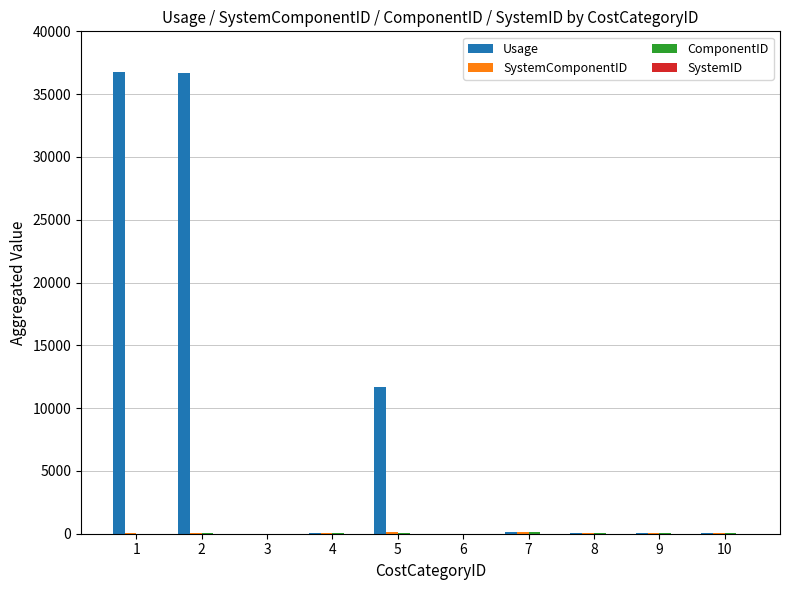

What is the spread (max minus min) of values at 4?

35